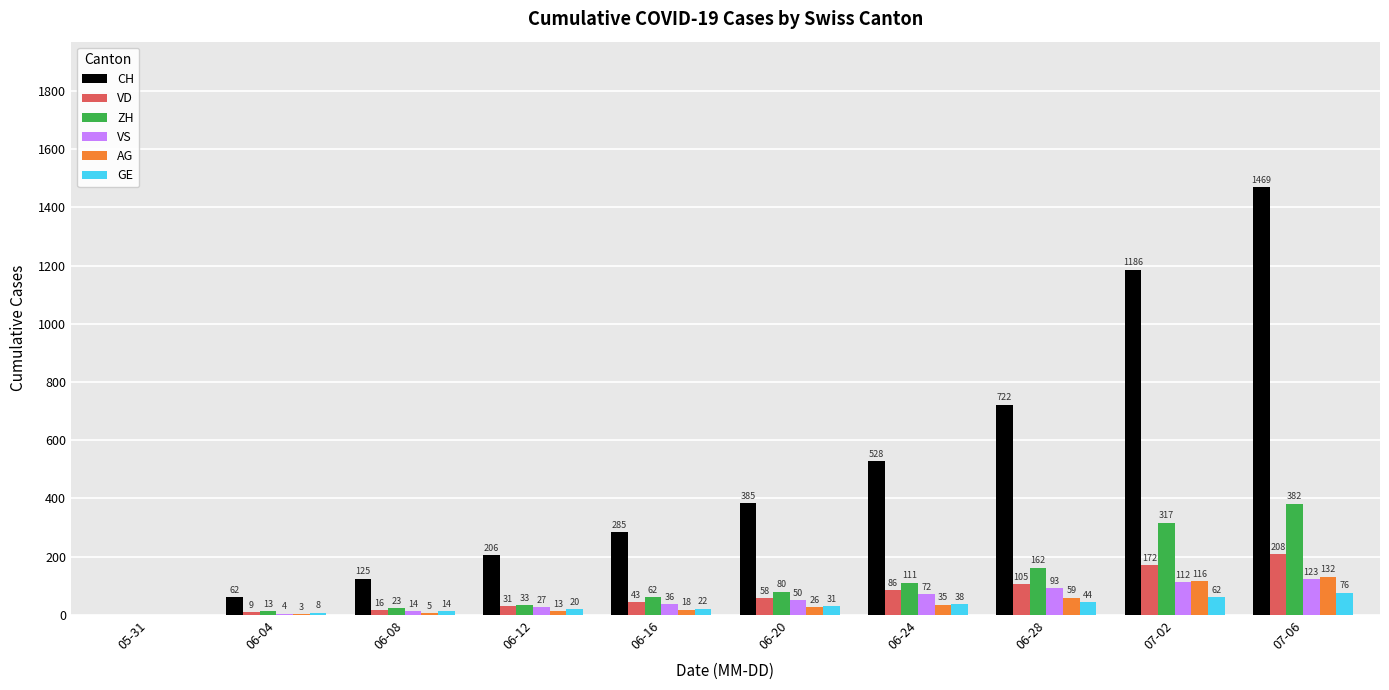

Reading right to left, what are all the values shown in this chart?

CH: 1469	1186	722	528	385	285	206	125	62	0
VD: 208	172	105	86	58	43	31	16	9	0
ZH: 382	317	162	111	80	62	33	23	13	0
VS: 123	112	93	72	50	36	27	14	4	0
AG: 132	116	59	35	26	18	13	5	3	0
GE: 76	62	44	38	31	22	20	14	8	0